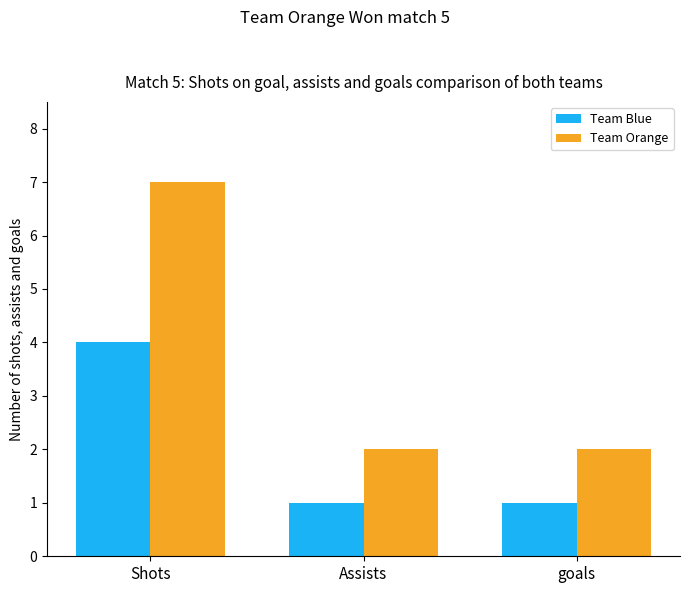

Reading left to right, what are all the values shown in this chart?

Team Blue: Shots=4	Assists=1	goals=1
Team Orange: Shots=7	Assists=2	goals=2